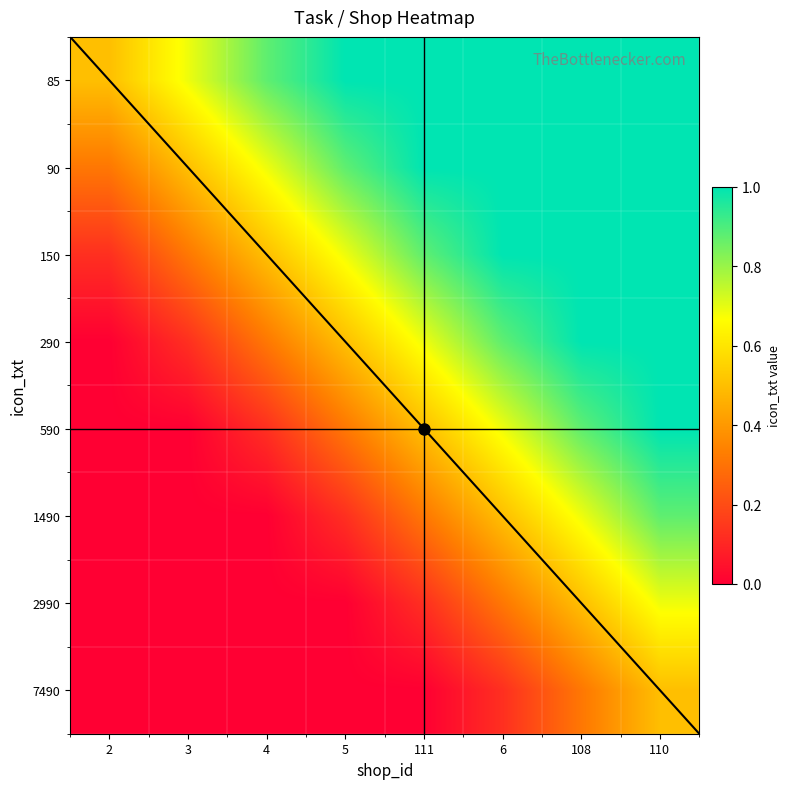

Which category has the lowest value across all series?

2